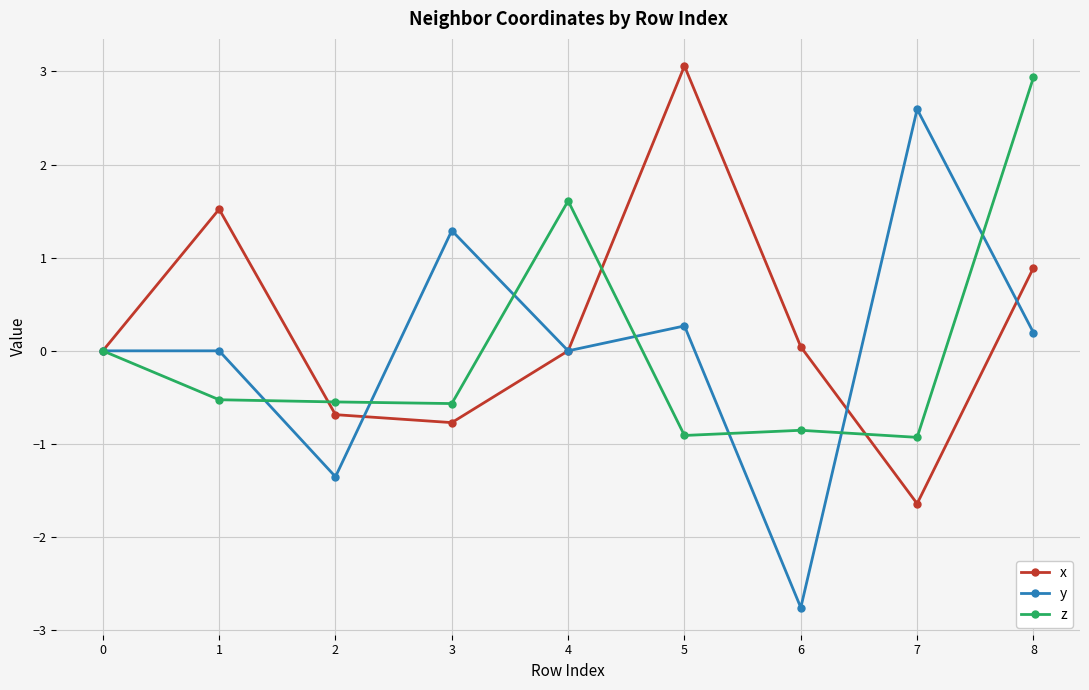

List the series in order of their peak value, highest first.

x, z, y